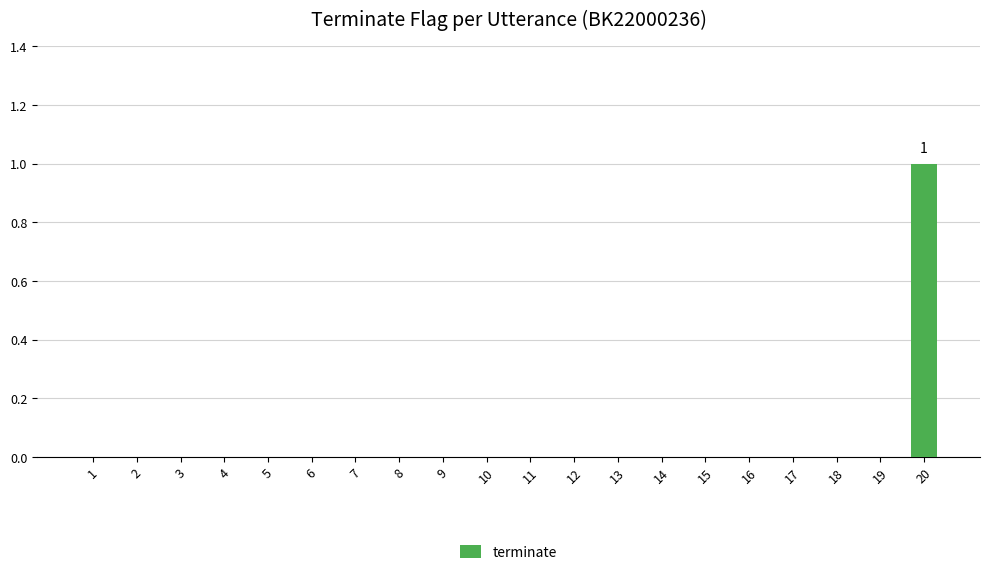

Which label corresponds to the largest value in the chart?

20